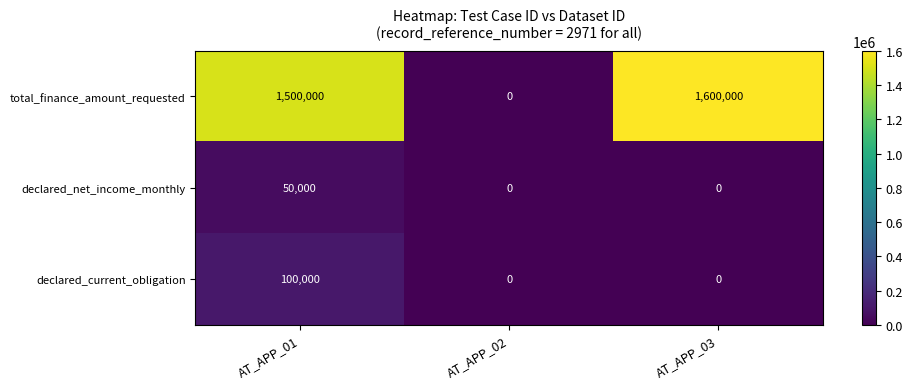

Reading left to right, list all the values displayed in this chart.

total_finance_amount_requested: AT_APP_01=1500000	AT_APP_02=0	AT_APP_03=1600000
declared_net_income_monthly: AT_APP_01=50000	AT_APP_02=0	AT_APP_03=0
declared_current_obligation: AT_APP_01=100000	AT_APP_02=0	AT_APP_03=0